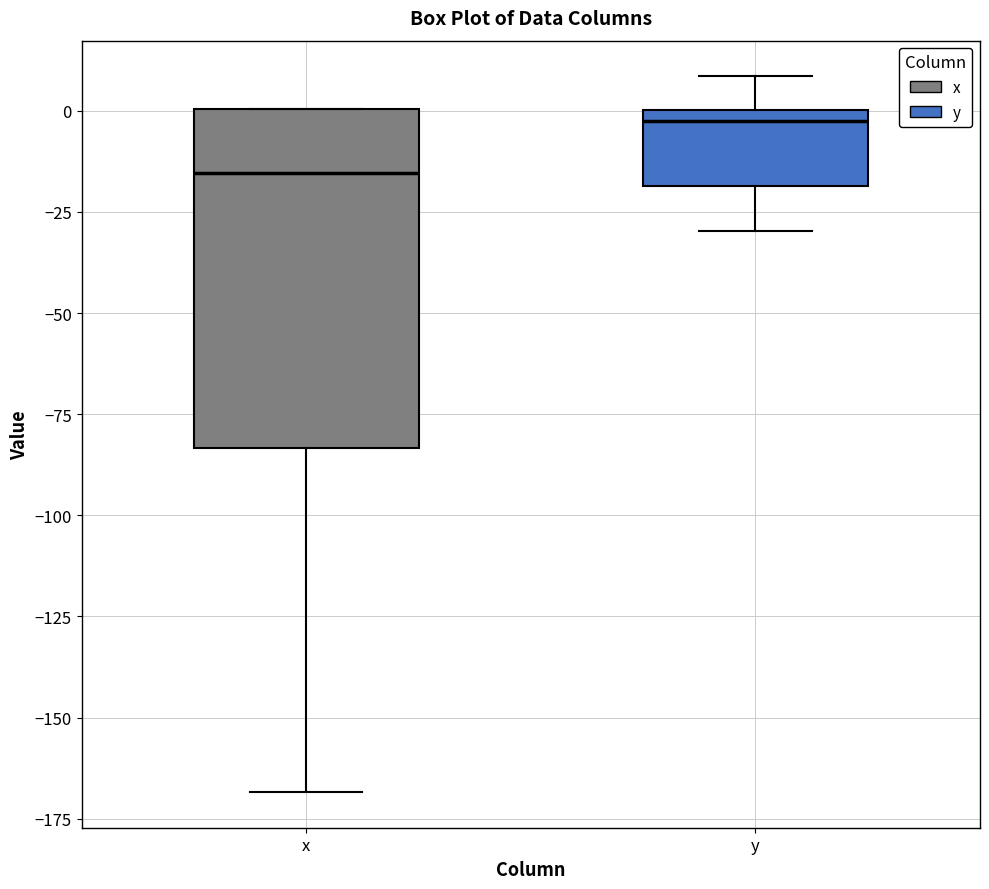

Comparing the boxes themselves (not the whiskers), which one is the tallest?

x